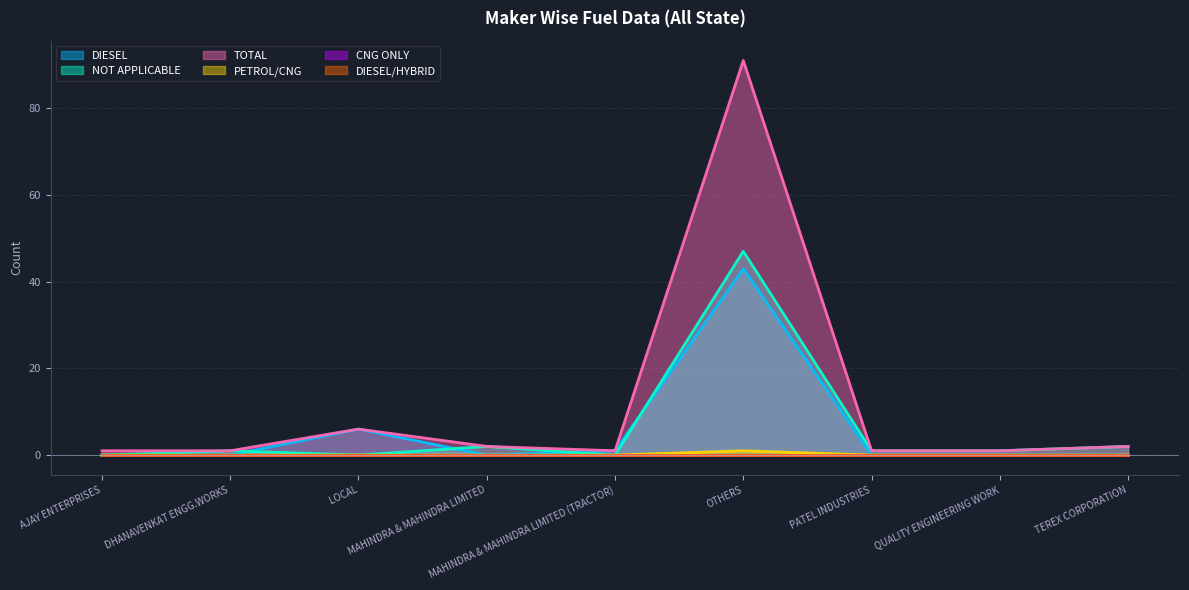

What is the spread (max minus min) of values at LOCAL?

6